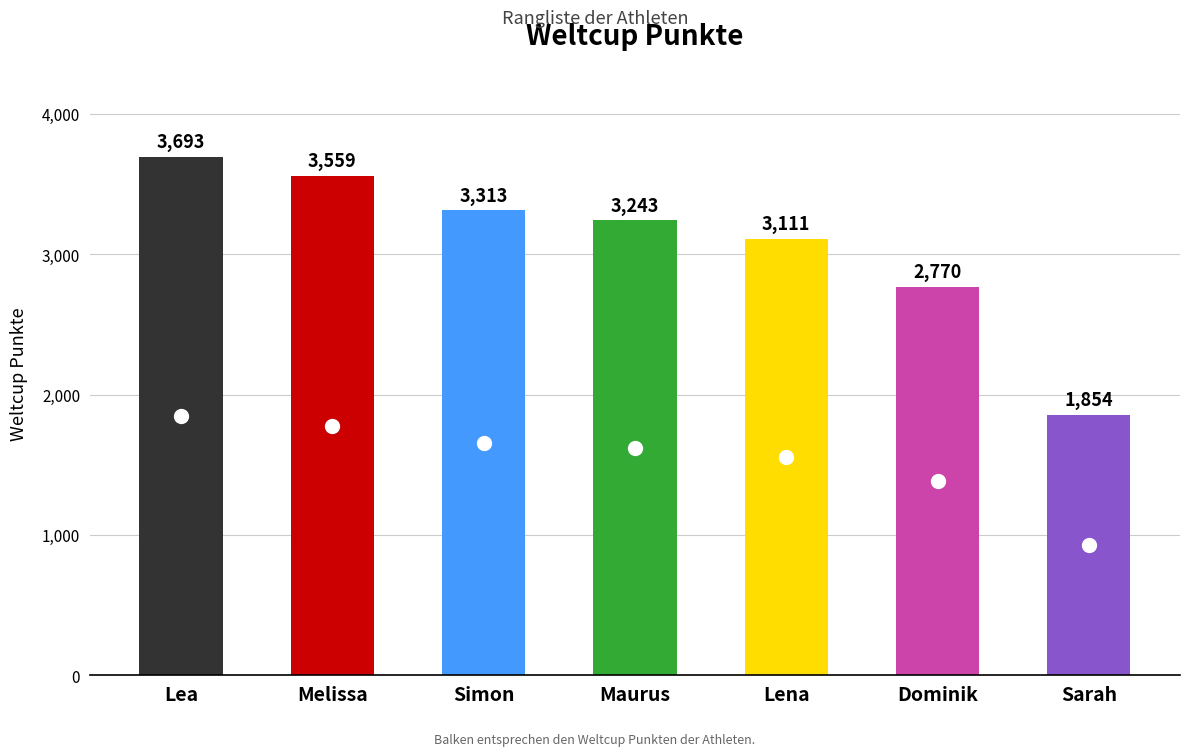

Which label corresponds to the largest value in the chart?

Lea